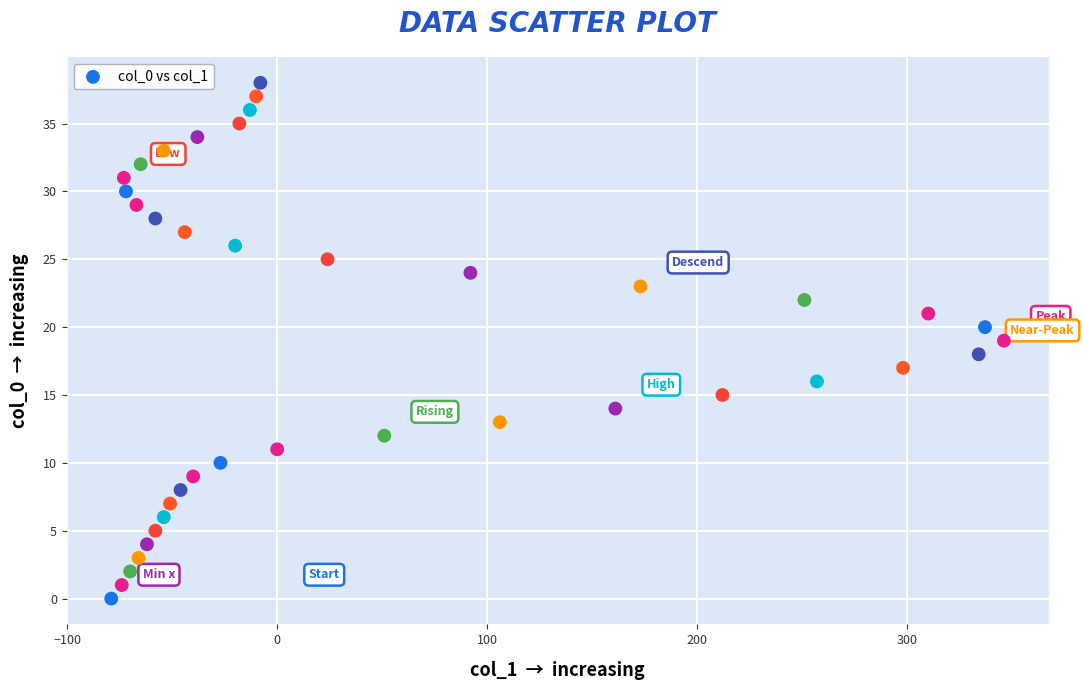

What is the range of Y values (max minus min)?

38